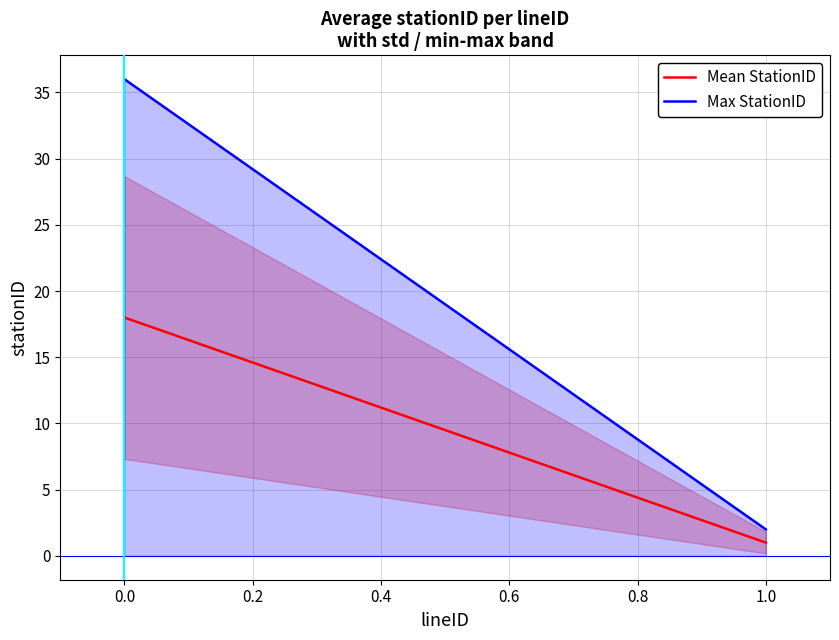

Count the Mean StationID values in the range 1 to 18.

2